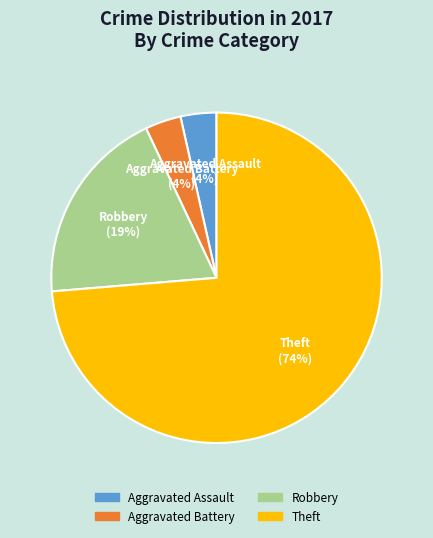

Do Robbery and Theft together represent more than half of the pie?

Yes